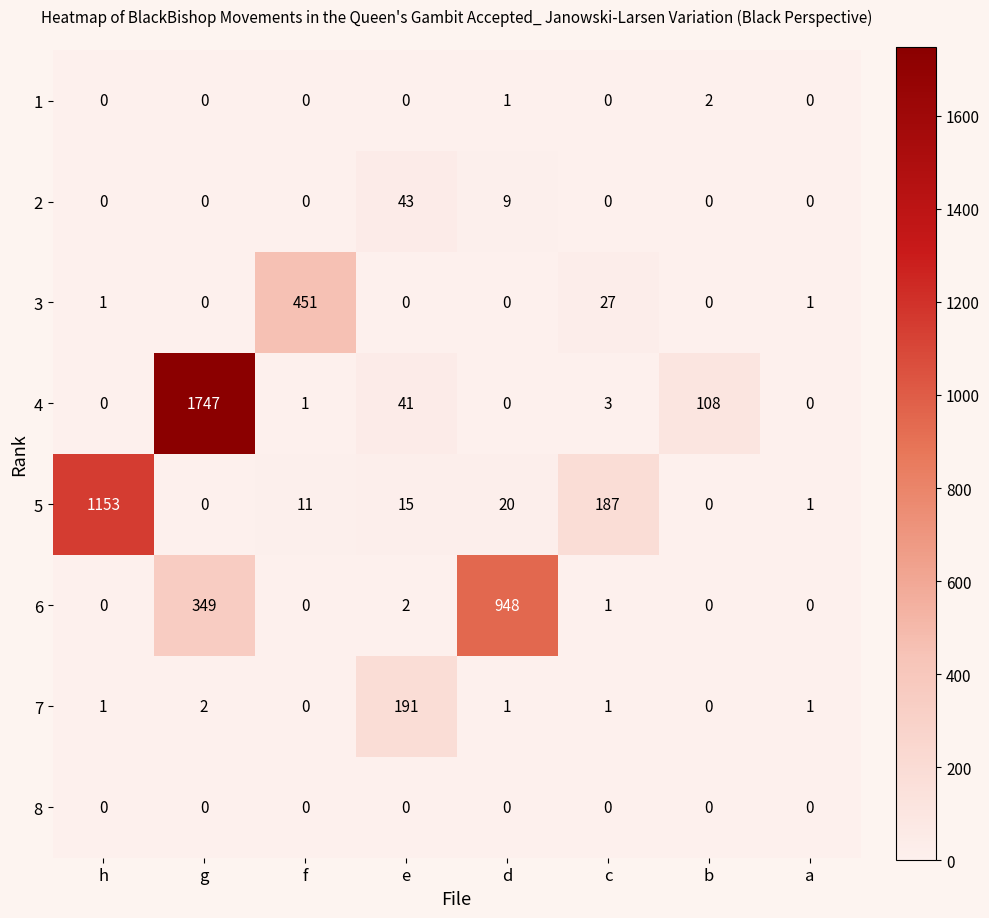

Is it true that 3 equals -208 at d?

False